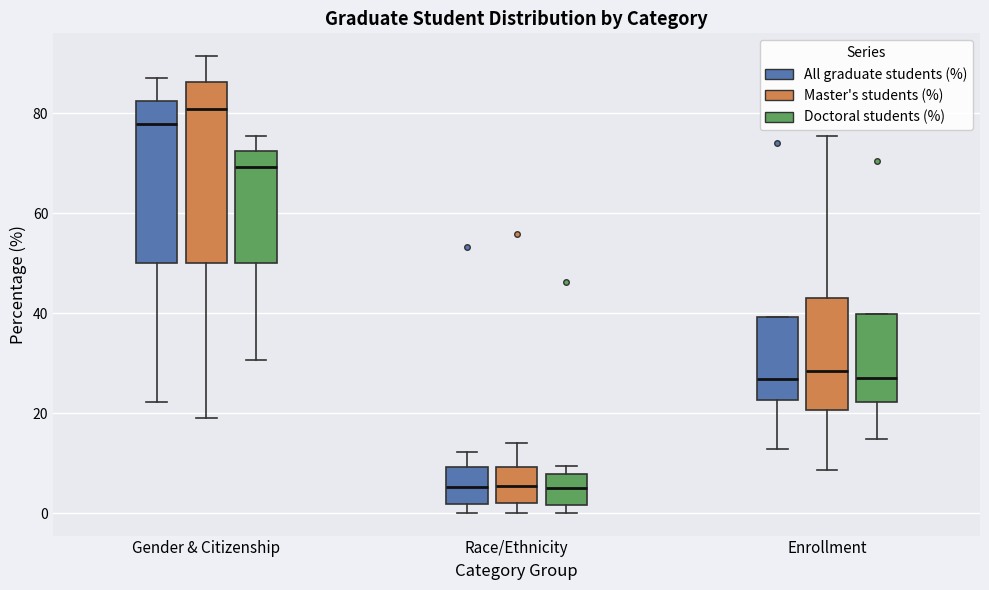

Which box is the tallest, from its lower edge to its upper edge?

Gender & Citizenship (Master's students (%))